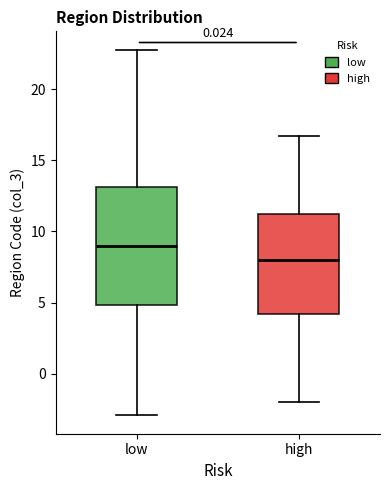

Reading left to right, transcribe this box plot: for each box, give where its median line is, the range the box spans, and where its two whiskers end, as read against the y-axis. The values are not printed on the chart, so give them approximately, as read against the axis.

low: median 9.0, box 5.0 to 13.0, whiskers -3.0 to 23.0
high: median 8.0, box 4.0 to 11.5, whiskers -2.0 to 16.5